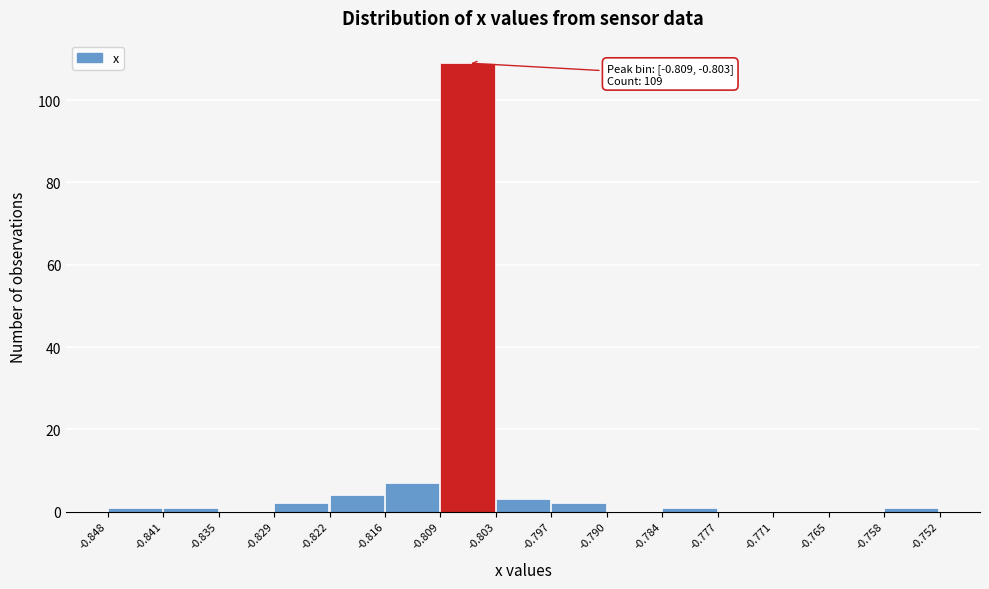

Over which range of the x-axis is the bar tallest?

-0.809 to -0.803